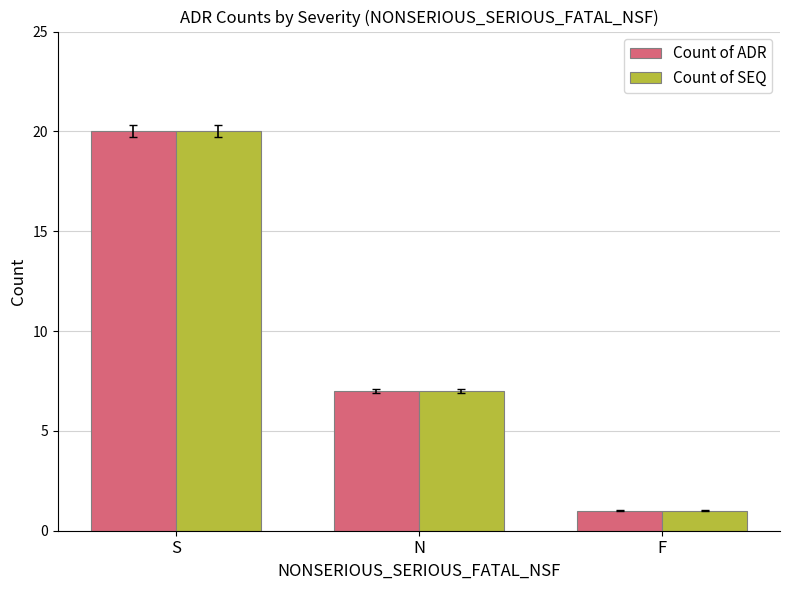

What is the label of the 2nd bar from the right?

N